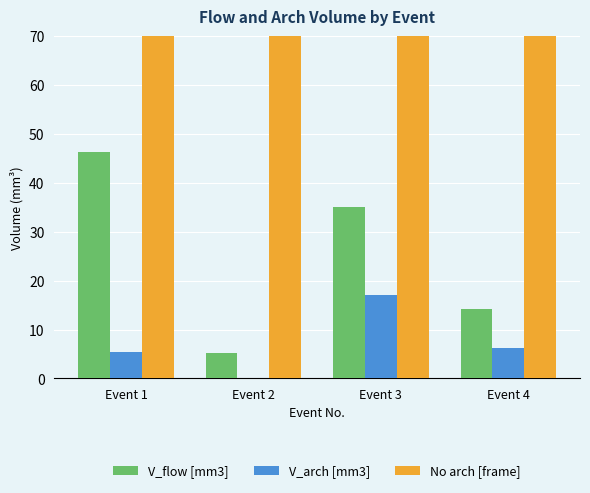

What are all the series names shown in the legend?

V_flow [mm3], V_arch [mm3], No arch [frame]